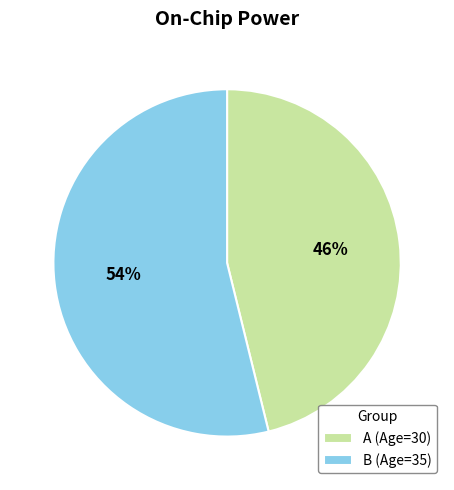

Does A account for over 50% of the chart?

No